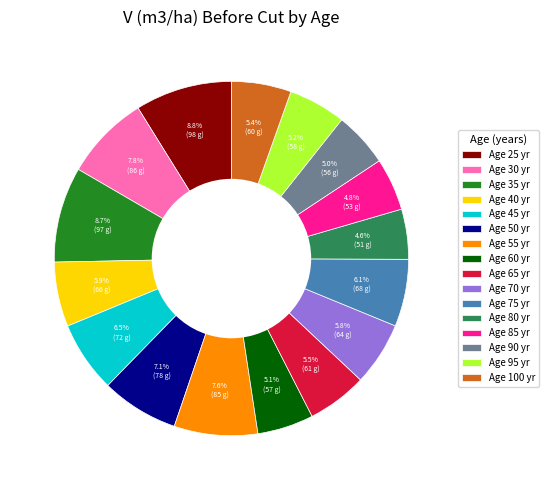

How many segments does this pie chart have?

16